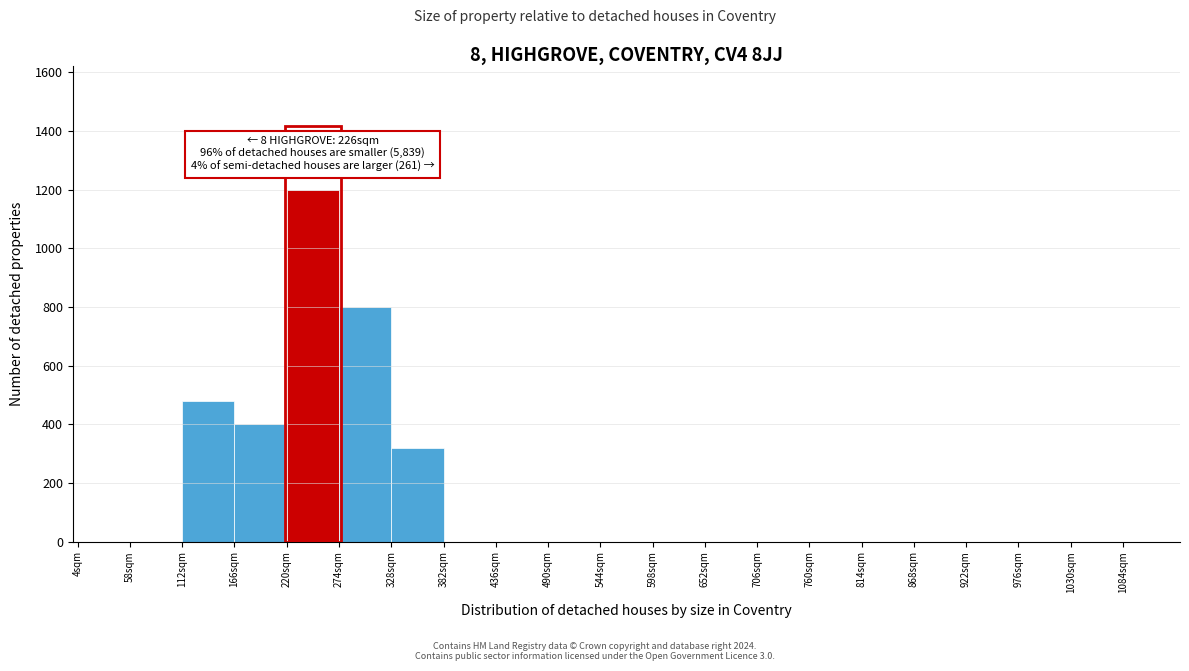

Over which range of the x-axis is the bar tallest?

220 to 274